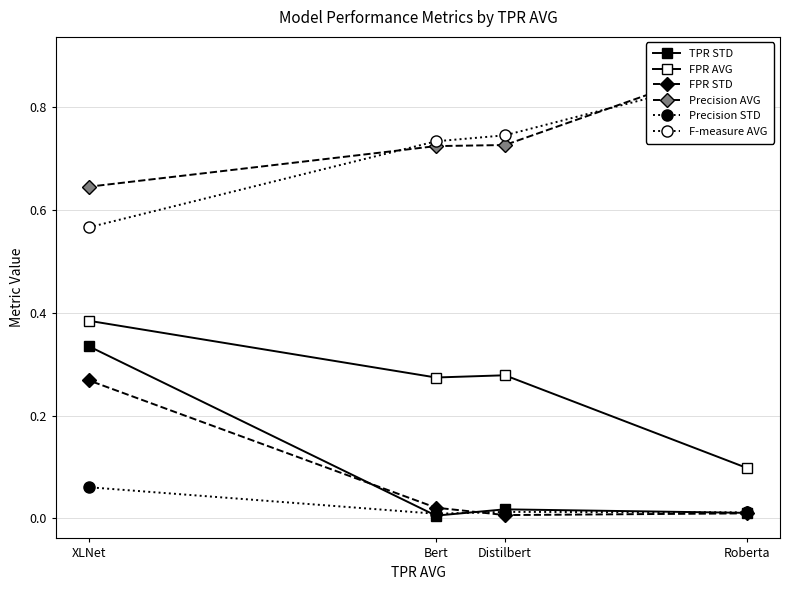

Which label corresponds to the largest value in the chart?

Roberta